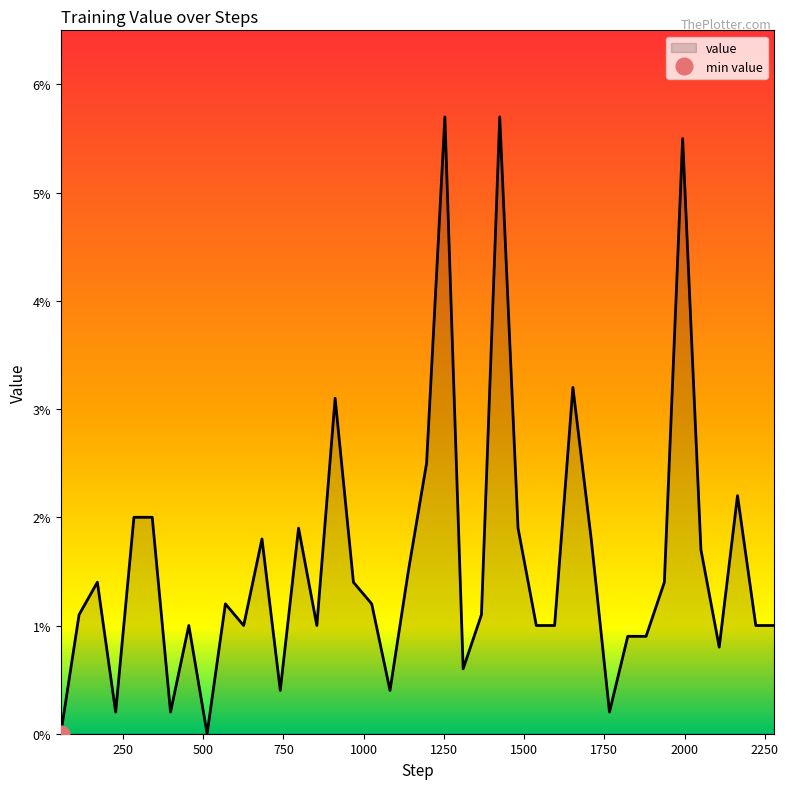

Count the number of data series in this chart.

1